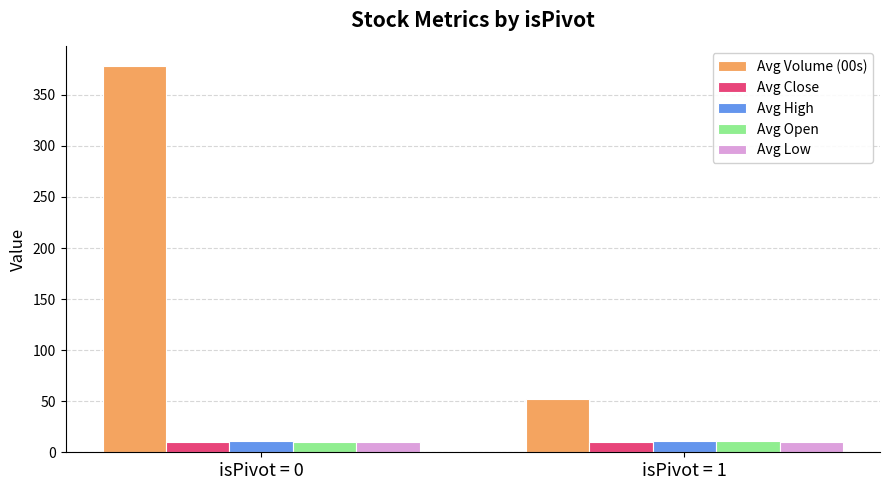

What is the highest value of the Avg Open series?

10.8